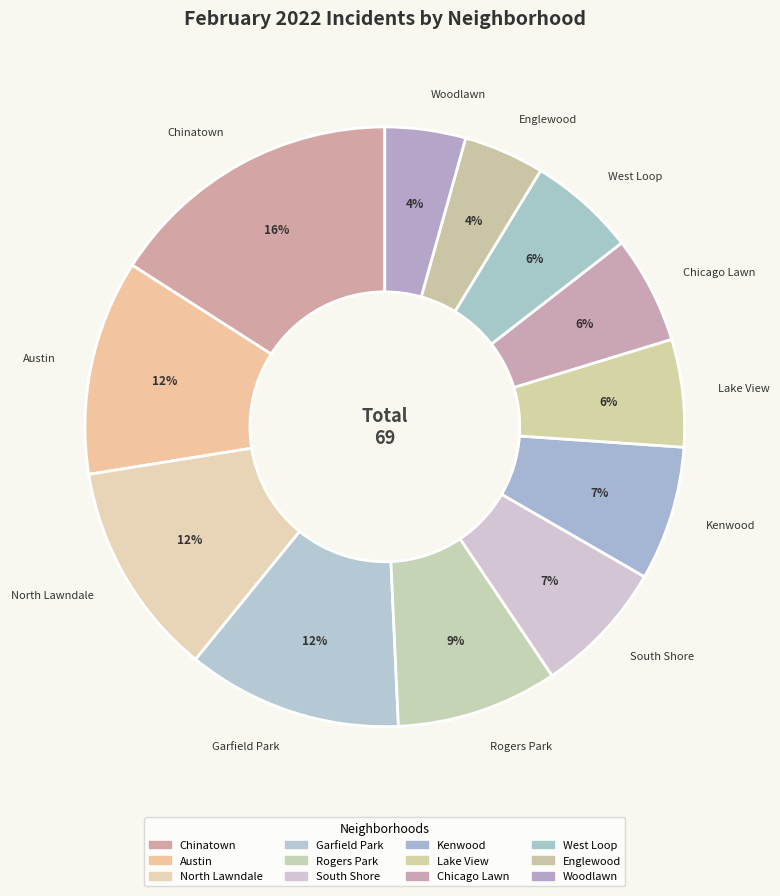

What percentage is the Woodlawn slice, to the nearest percent?

4%